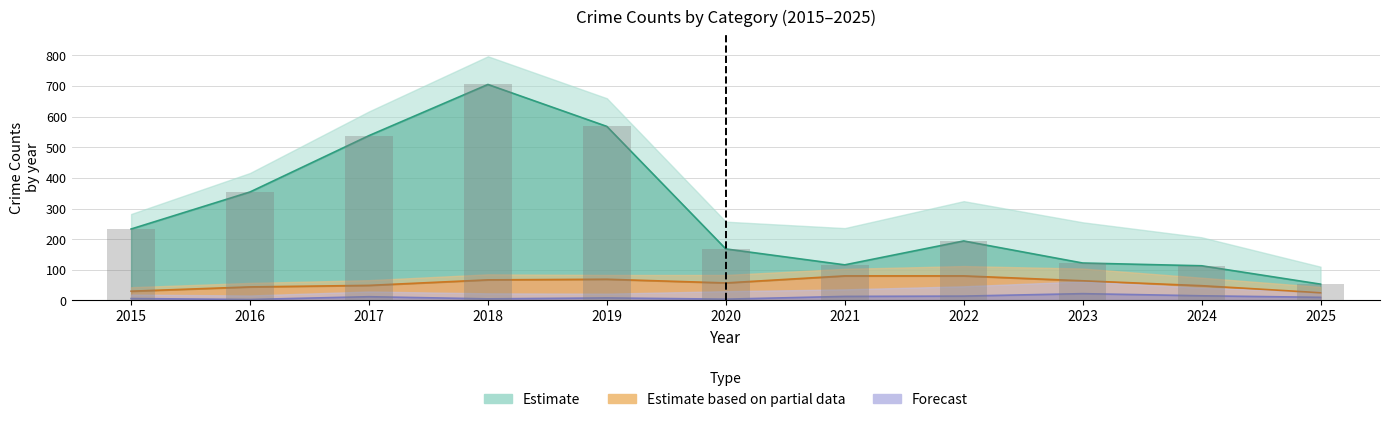

How many distinct data groups are displayed?

3